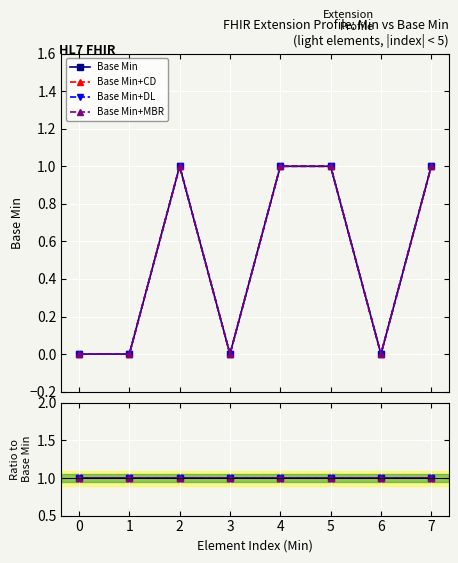

In Base Min, how many points are lower than both neighbors (excluding endpoints)?

2